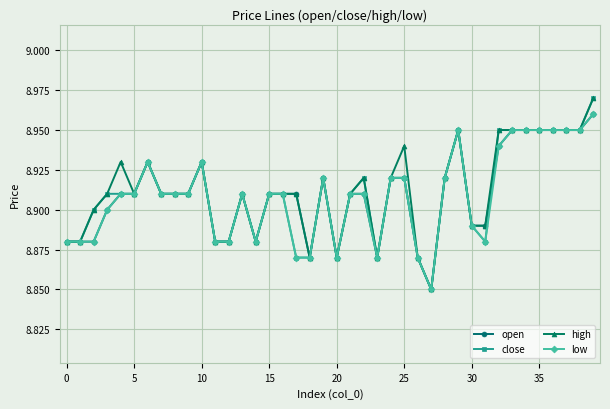

True or false: high has more than 1 points higher than both neighbors.

True